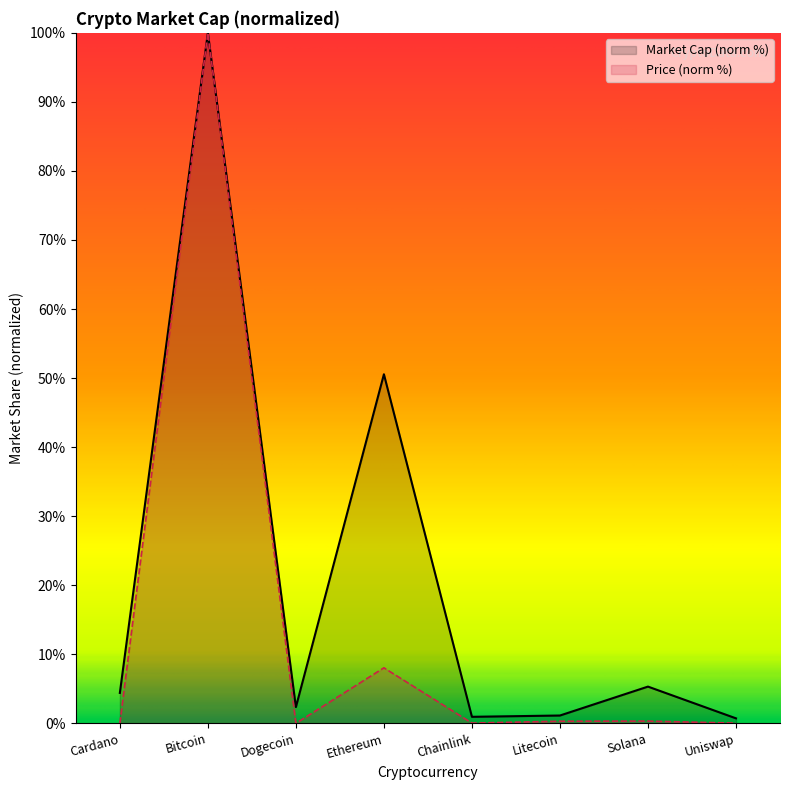

In current_price, how many points are higher than both neighbors (excluding endpoints)?

3